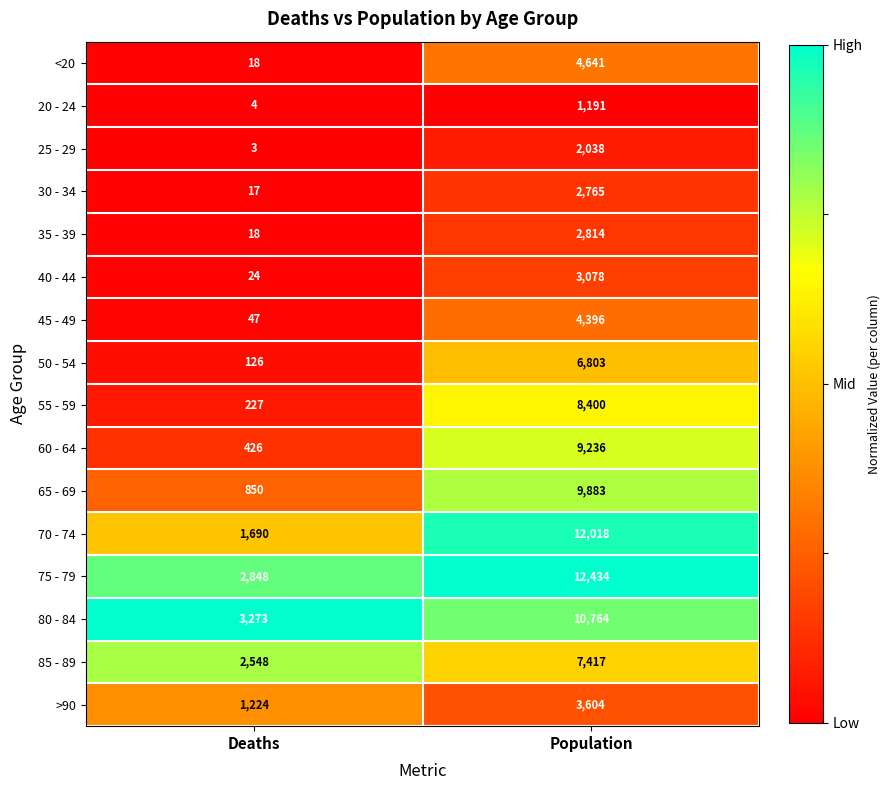

Read the 55 - 59 value at Deaths, to the nearest 50.

250